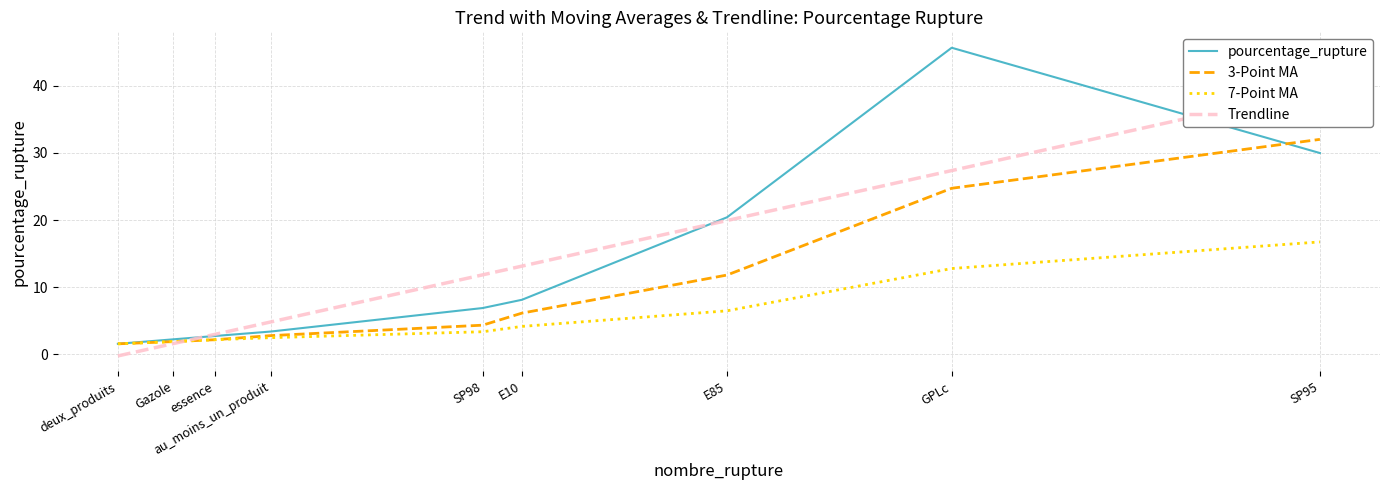

Is this an area chart (filled region under the line)?

No